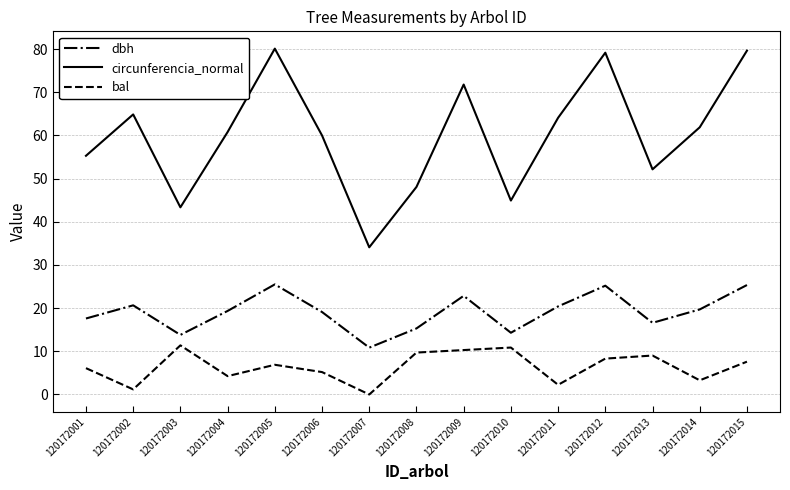

True or false: circunferencia_normal and bal intersect in this chart.

False